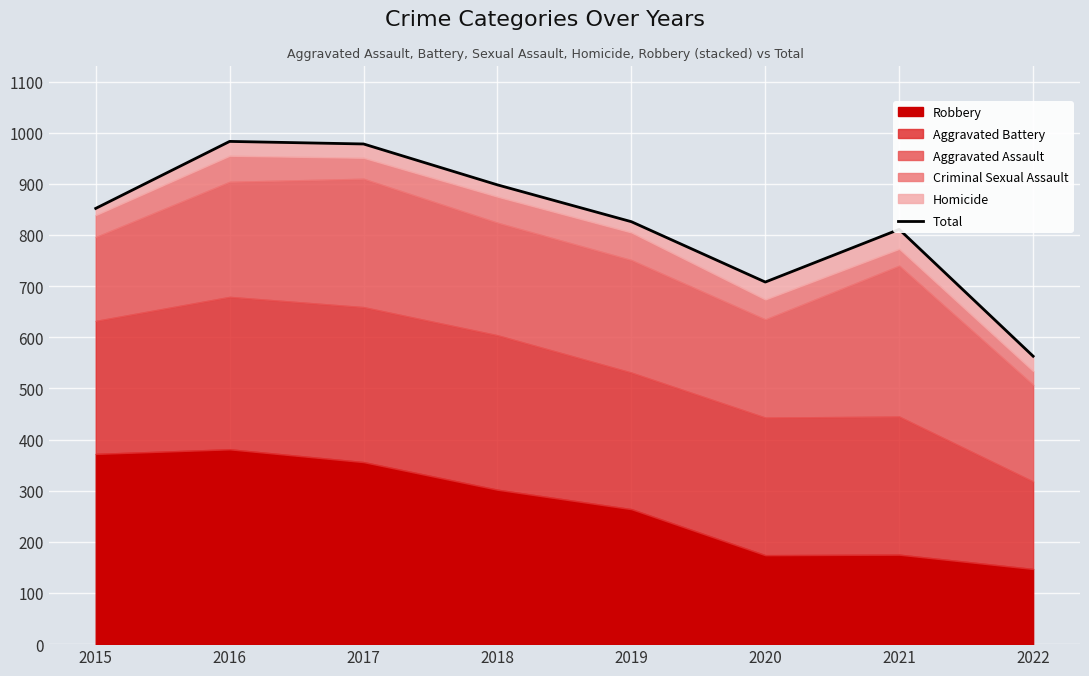

What is the difference between the maximum and minimum values?

420